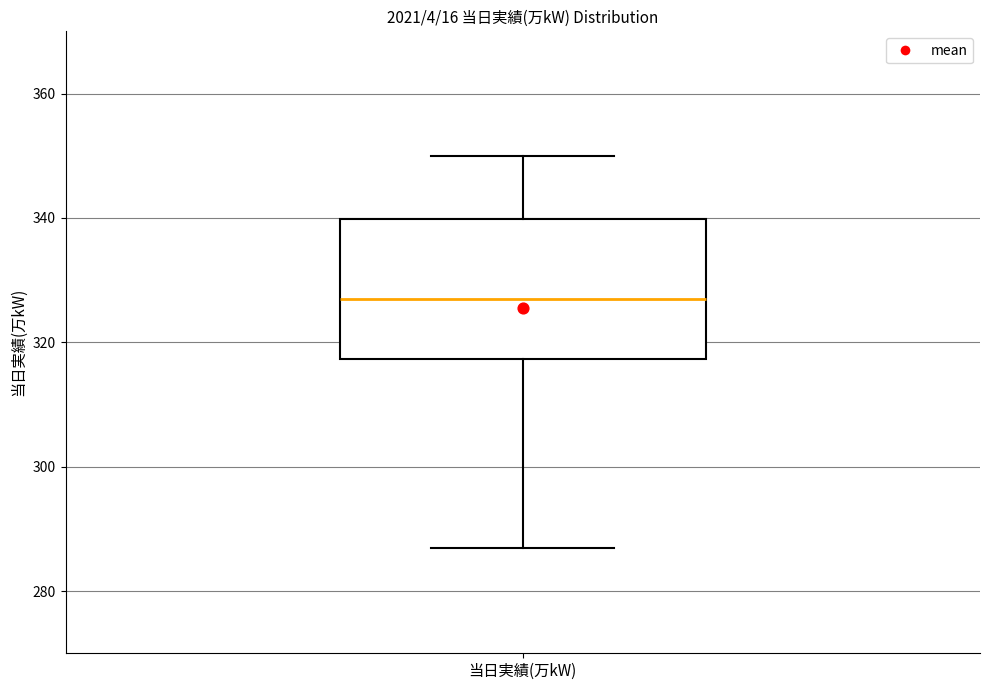

Transcribe this box plot: give where the median line is, the range the box spans, and where the two whiskers end, as read against the y-axis. The values are not printed on the chart, so give them approximately, as read against the axis.

median 328, box 318 to 340, whiskers 288 to 350